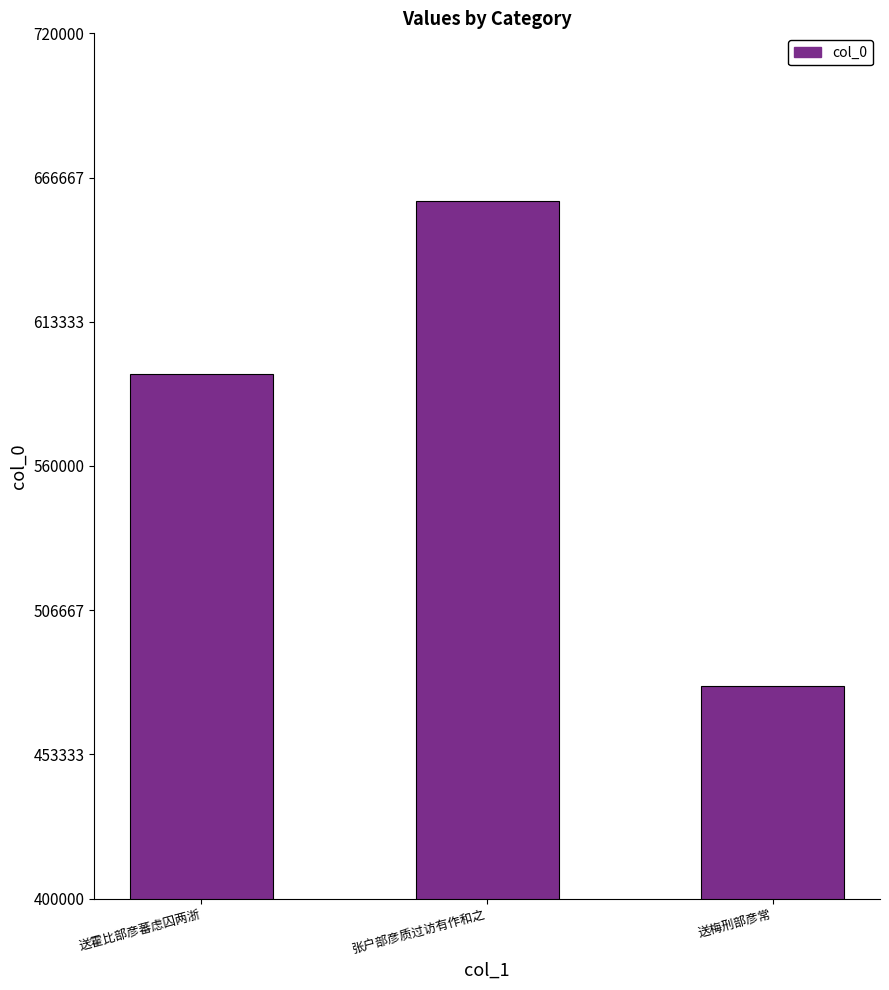

What is the smallest value displayed?

478716